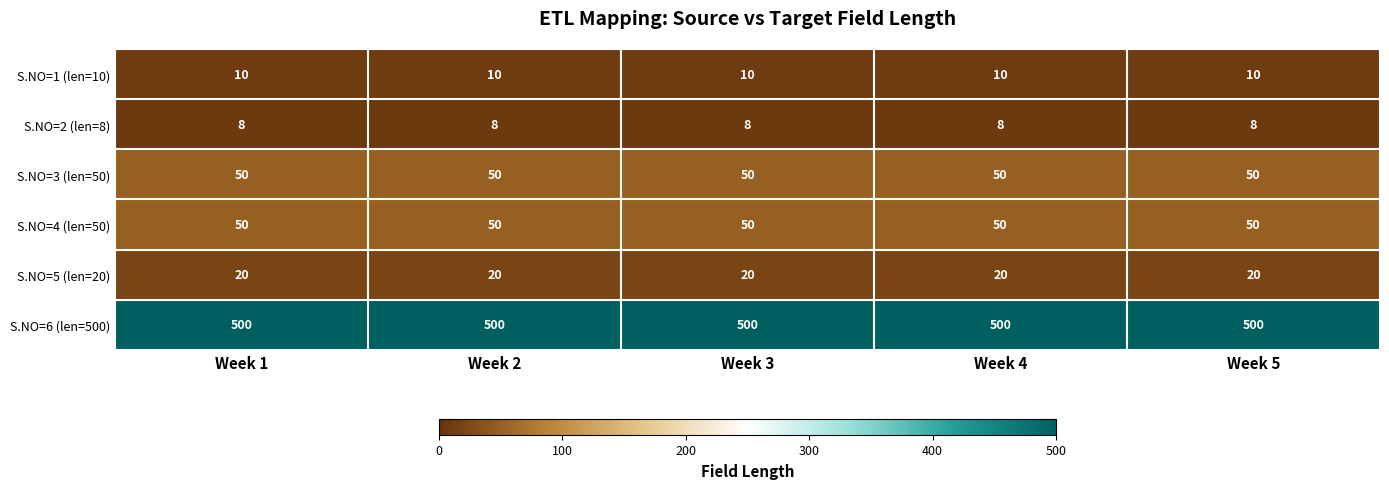

What is the maximum value shown in the chart?

500